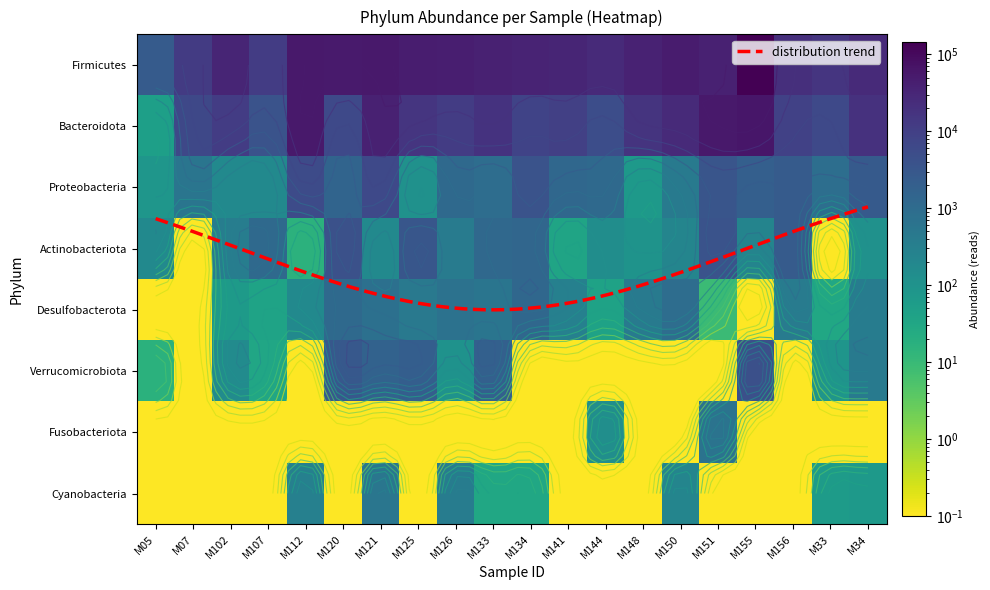

At how many categories does at least one series exceed 89490?

1